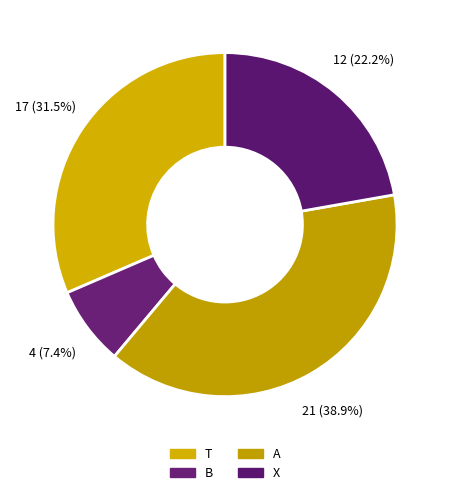

Is there any slice that represents more than half of the pie?

No